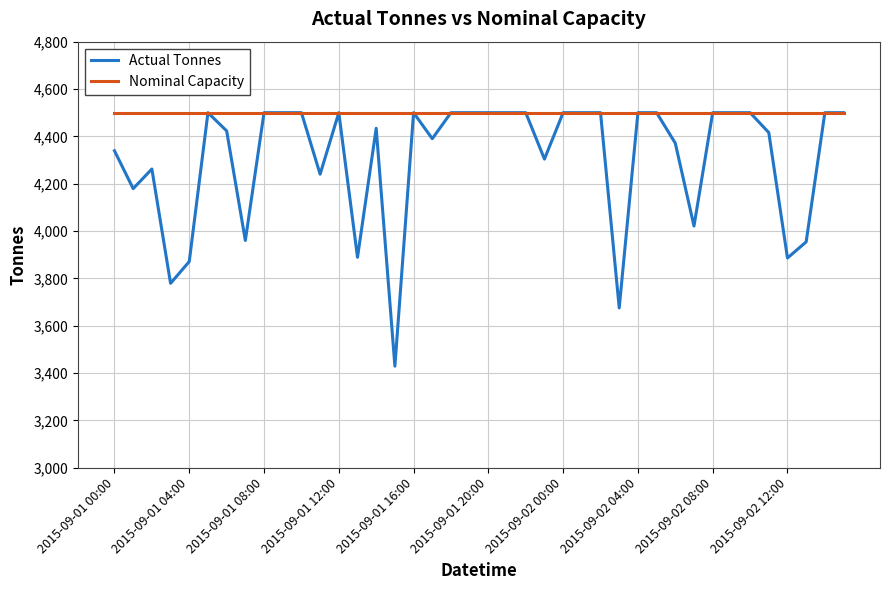

Which series has the widest spread of values?

Actual Tonnes